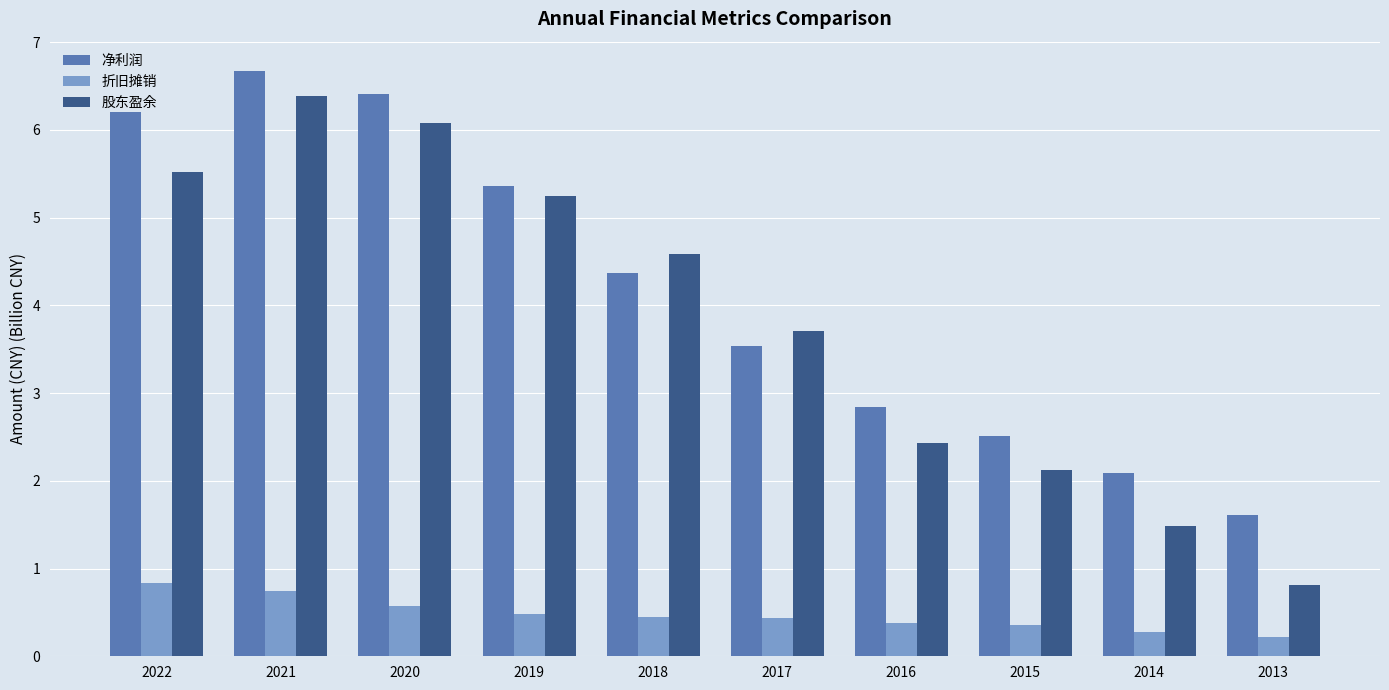

What is the spread (max minus min) of values at 2021?

5.9